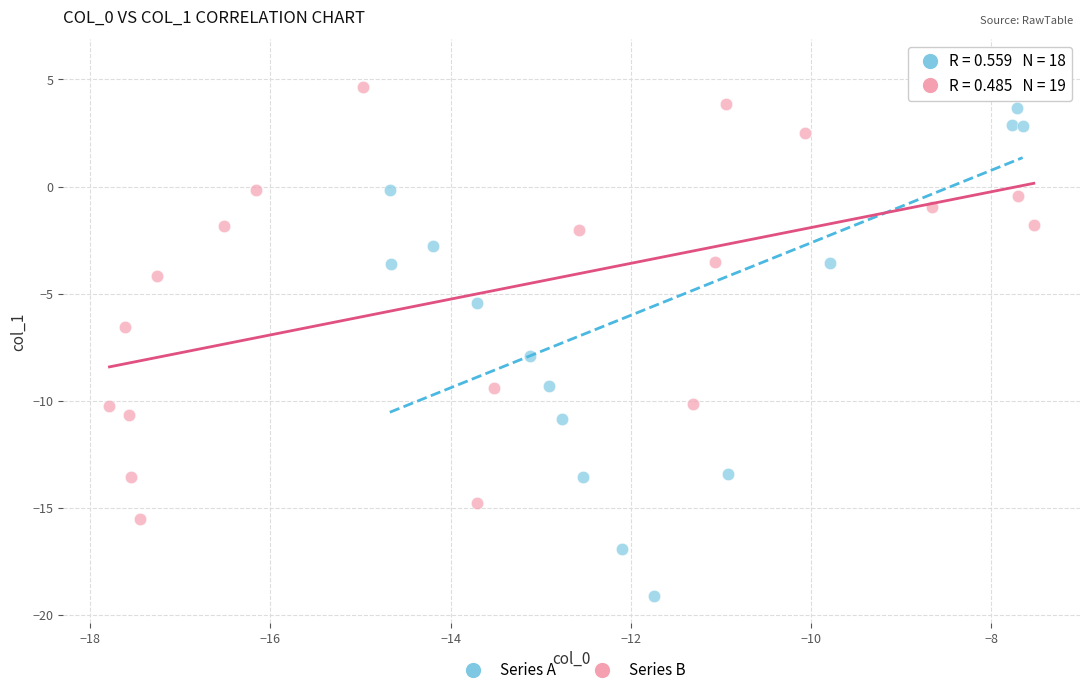

Which series has the largest Y range (max minus min)?

Series A